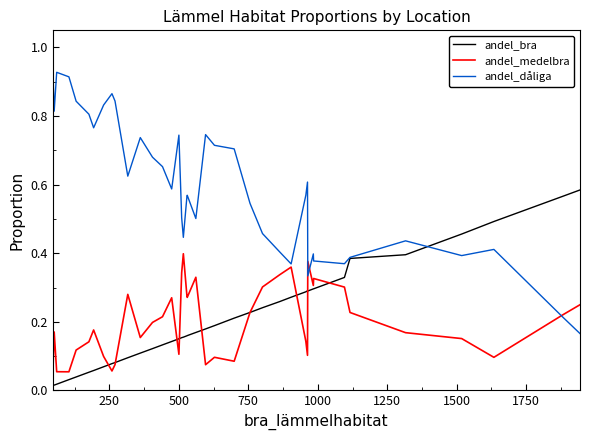

List the series in order of their peak value, lowest first.

andel_medelbra, andel_bra, andel_dåliga